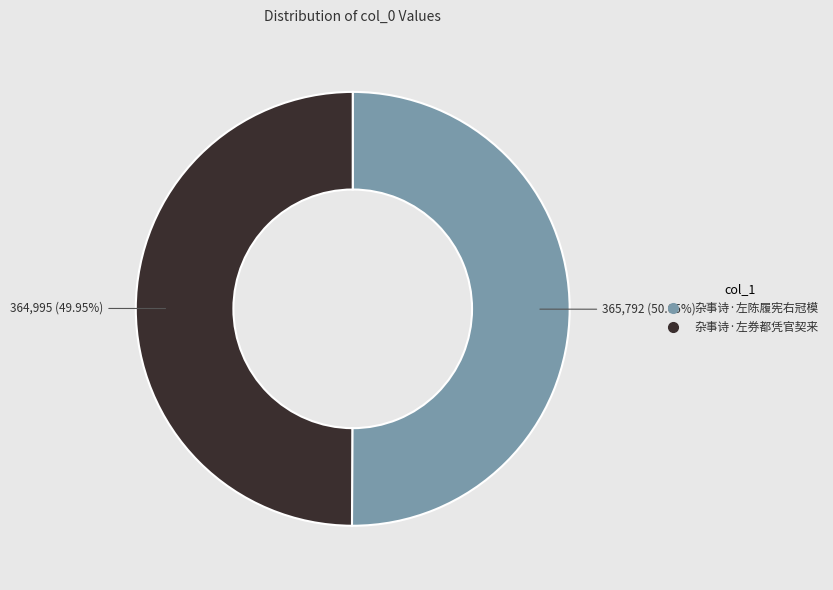

Is there a majority slice in this chart?

Yes